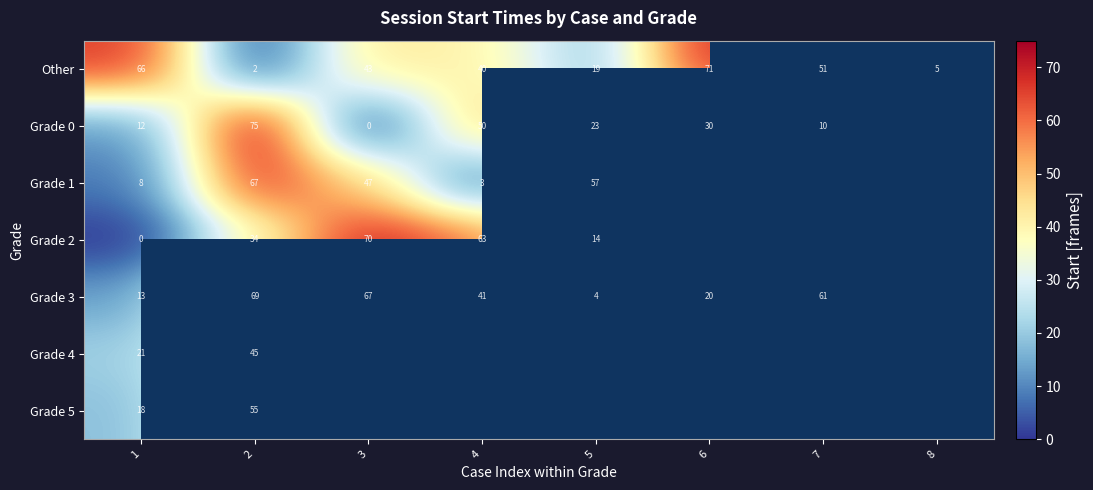

How many values in the Other series are below 43?

4